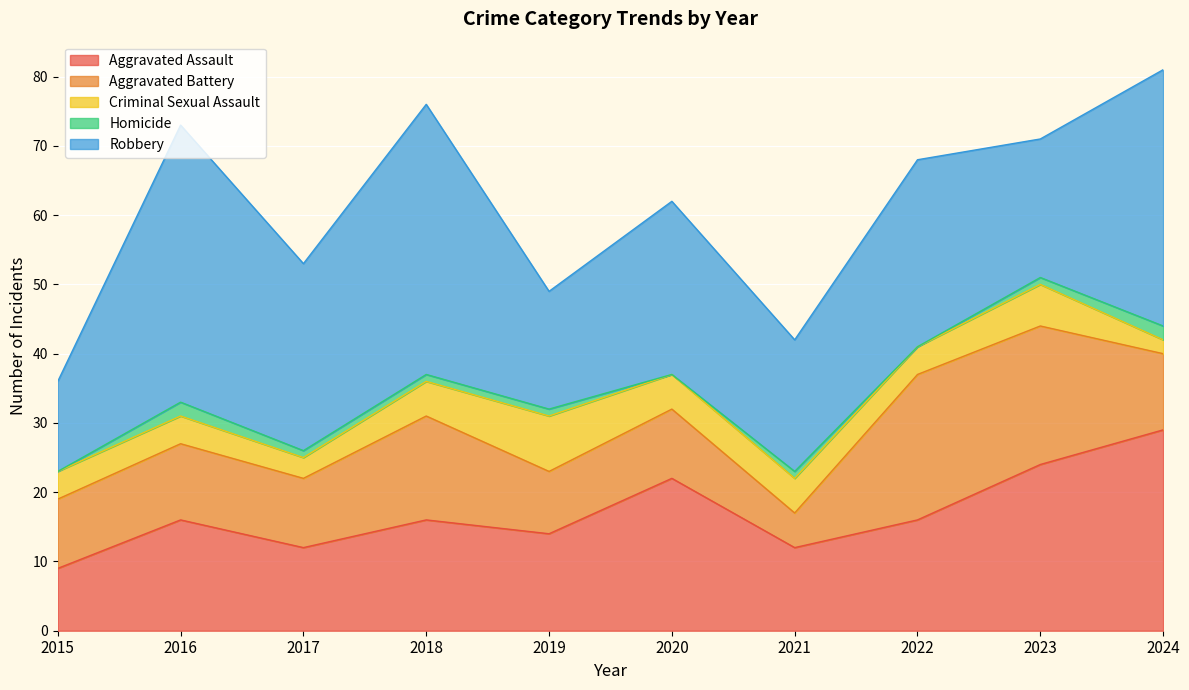

True or false: Homicide and Aggravated Battery intersect in this chart.

False